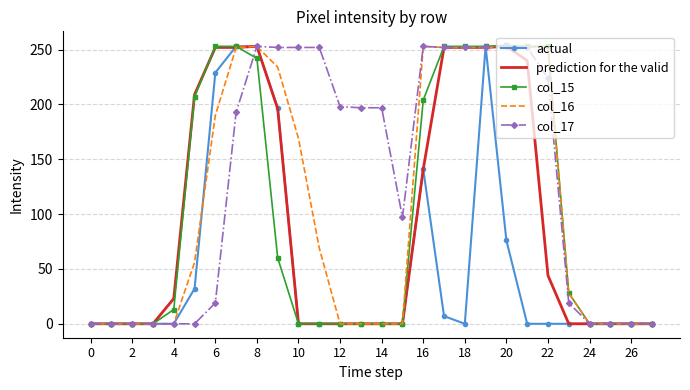

What is the highest value of the actual series?

253